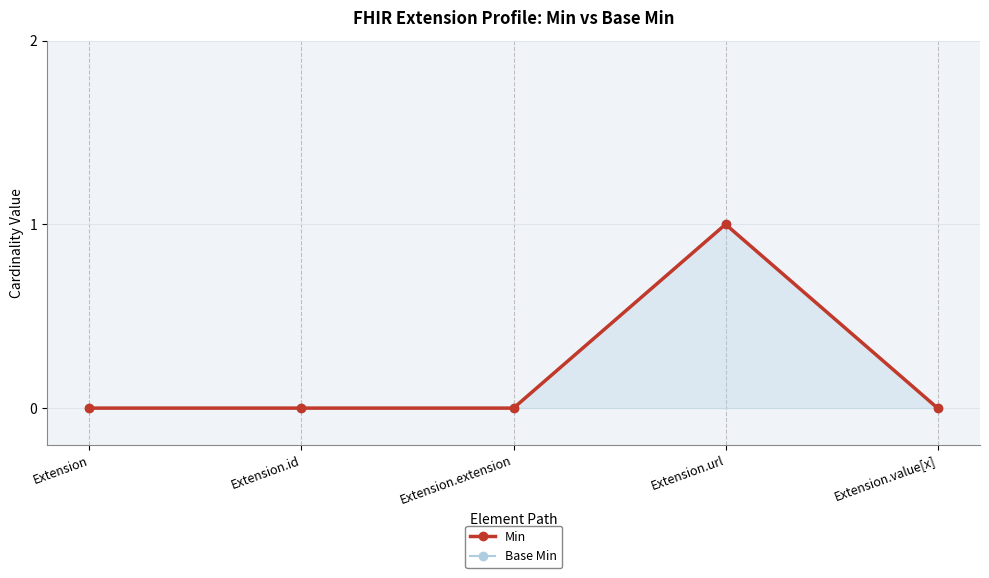

True or false: Min and Base Min intersect in this chart.

False